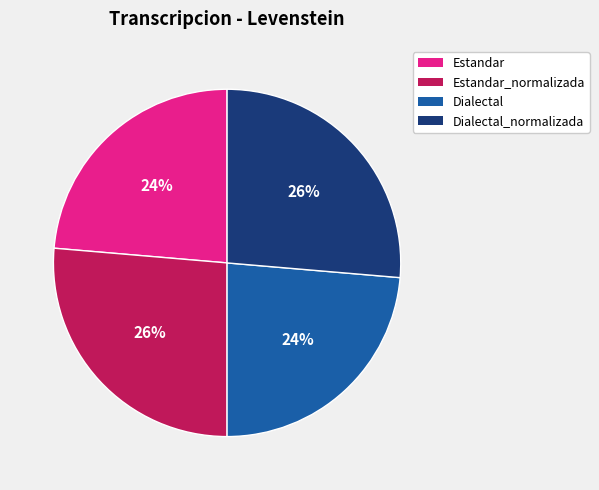

Between Dialectal and Estandar_normalizada, which is larger?

Estandar_normalizada